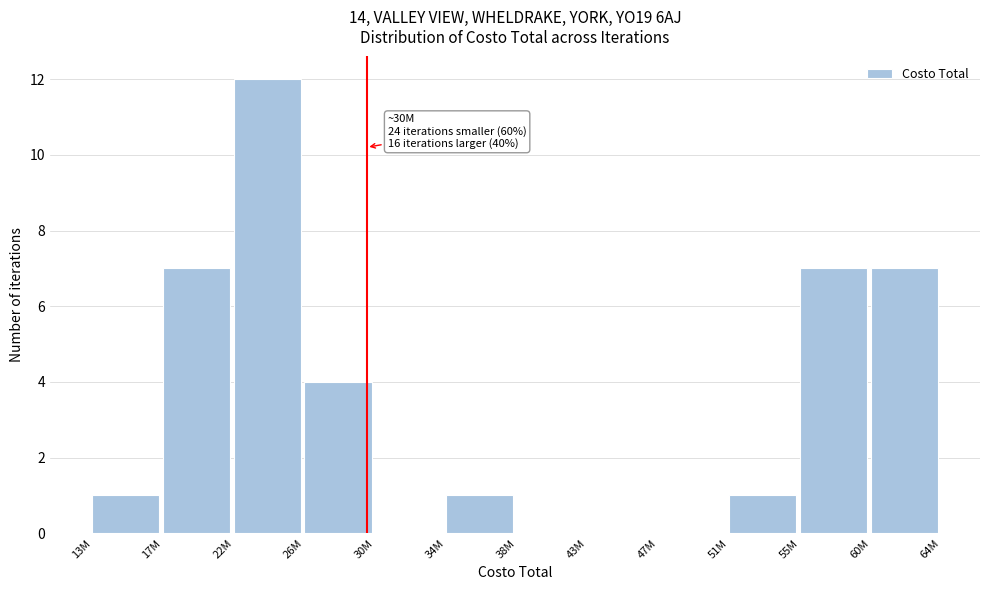

Reading left to right, extract all data points from this chart.

13M=1	17M=7	22M=12	26M=4	30M=0	34M=1	38M=0	43M=0	47M=0	51M=1	55M=7	60M=7